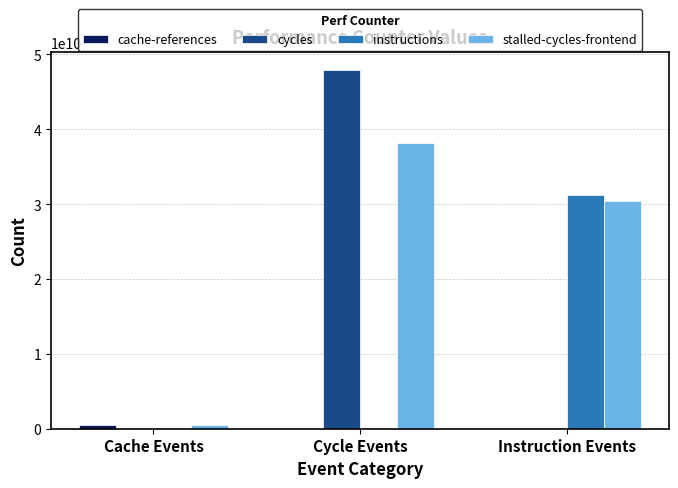

What is the approximate value of stalled-cycles-frontend at Instruction Events?

30432330923